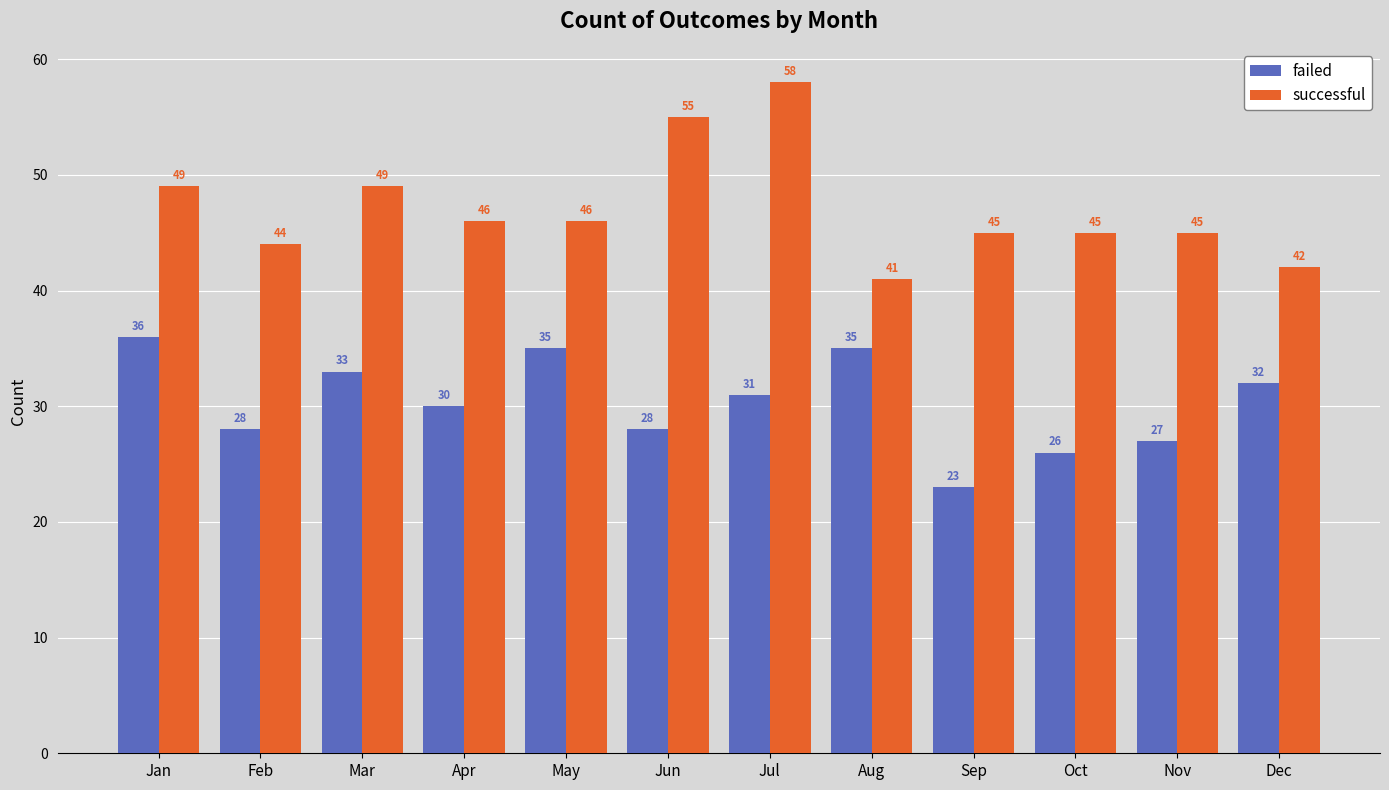

What are all the series names shown in the legend?

failed, successful